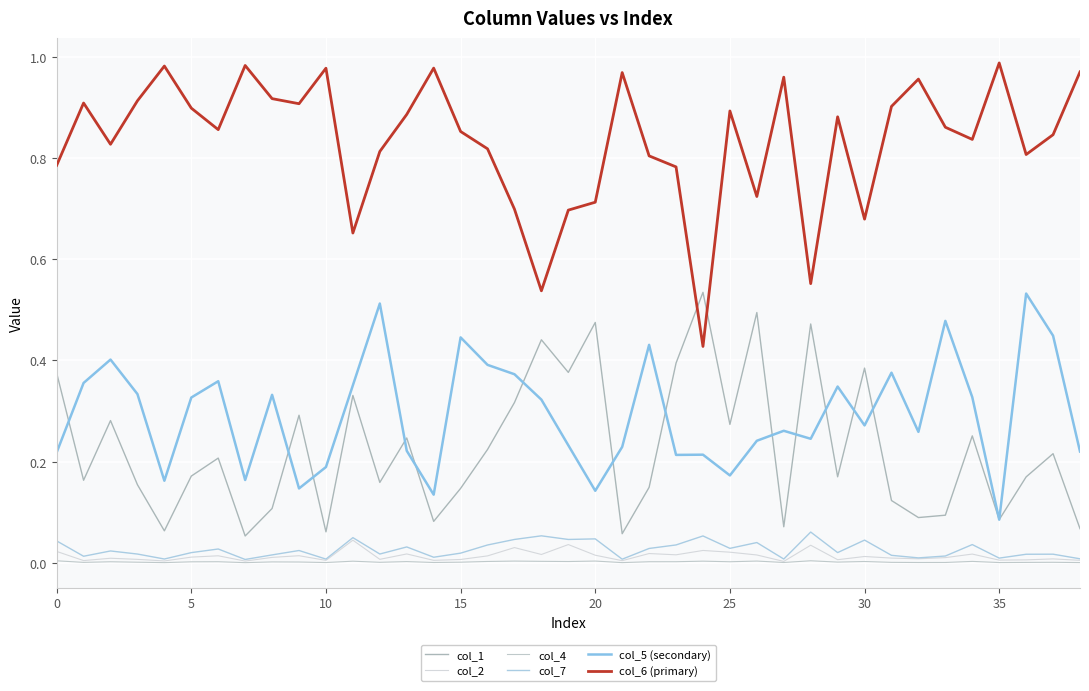

True or false: col_5 (secondary) has more than 1 points higher than both neighbors.

True